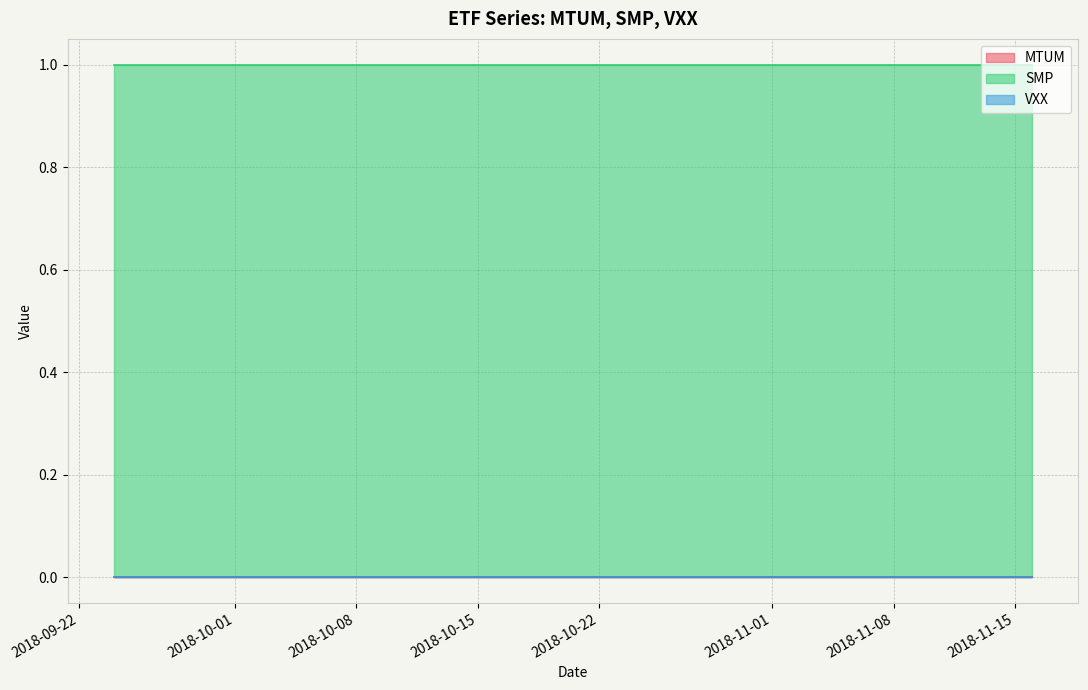

Reading left to right, transcribe all the data shown in this chart.

MTUM: 2018-09-24=0	2018-09-25=0	2018-09-26=0	2018-09-27=0	2018-09-28=0	2018-10-01=0	2018-10-02=0	2018-10-03=0	2018-10-04=0	2018-10-05=0	2018-10-08=0	2018-10-09=0	2018-10-10=0	2018-10-11=0	2018-10-12=0	2018-10-15=0	2018-10-16=0	2018-10-17=0	2018-10-18=0	2018-10-19=0	2018-10-22=0	2018-10-23=0	2018-10-24=0	2018-10-25=0	2018-10-26=0	2018-10-29=0	2018-10-30=0	2018-10-31=0	2018-11-01=0	2018-11-02=0	2018-11-05=0	2018-11-06=0	2018-11-07=0	2018-11-08=0	2018-11-09=0	2018-11-12=0	2018-11-13=0	2018-11-14=0	2018-11-15=0	2018-11-16=0
SMP: 2018-09-24=1	2018-09-25=1	2018-09-26=1	2018-09-27=1	2018-09-28=1	2018-10-01=1	2018-10-02=1	2018-10-03=1	2018-10-04=1	2018-10-05=1	2018-10-08=1	2018-10-09=1	2018-10-10=1	2018-10-11=1	2018-10-12=1	2018-10-15=1	2018-10-16=1	2018-10-17=1	2018-10-18=1	2018-10-19=1	2018-10-22=1	2018-10-23=1	2018-10-24=1	2018-10-25=1	2018-10-26=1	2018-10-29=1	2018-10-30=1	2018-10-31=1	2018-11-01=1	2018-11-02=1	2018-11-05=1	2018-11-06=1	2018-11-07=1	2018-11-08=1	2018-11-09=1	2018-11-12=1	2018-11-13=1	2018-11-14=1	2018-11-15=1	2018-11-16=1
VXX: 2018-09-24=0	2018-09-25=0	2018-09-26=0	2018-09-27=0	2018-09-28=0	2018-10-01=0	2018-10-02=0	2018-10-03=0	2018-10-04=0	2018-10-05=0	2018-10-08=0	2018-10-09=0	2018-10-10=0	2018-10-11=0	2018-10-12=0	2018-10-15=0	2018-10-16=0	2018-10-17=0	2018-10-18=0	2018-10-19=0	2018-10-22=0	2018-10-23=0	2018-10-24=0	2018-10-25=0	2018-10-26=0	2018-10-29=0	2018-10-30=0	2018-10-31=0	2018-11-01=0	2018-11-02=0	2018-11-05=0	2018-11-06=0	2018-11-07=0	2018-11-08=0	2018-11-09=0	2018-11-12=0	2018-11-13=0	2018-11-14=0	2018-11-15=0	2018-11-16=0